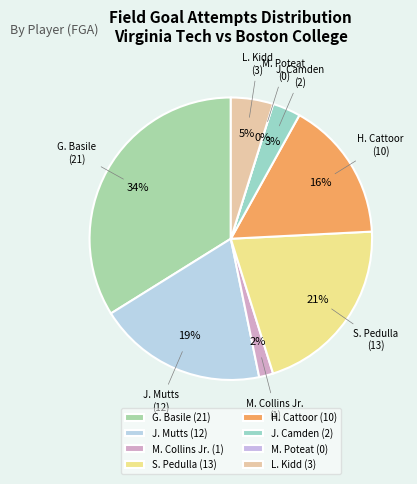

Which slice is the largest?

G. Basile